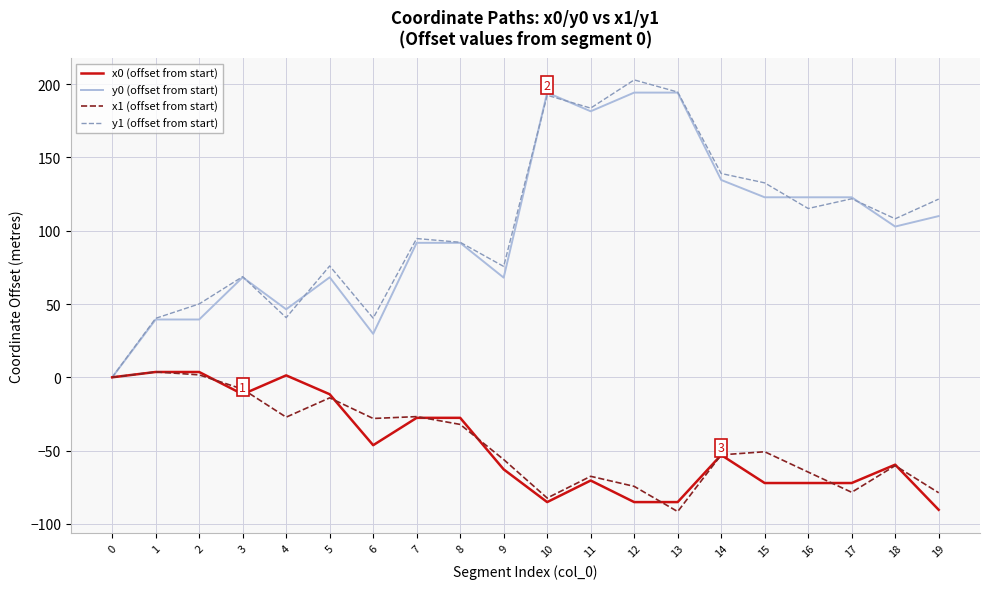

What is the difference between the maximum and minimum values in the y0 (offset from start) series?

194.3